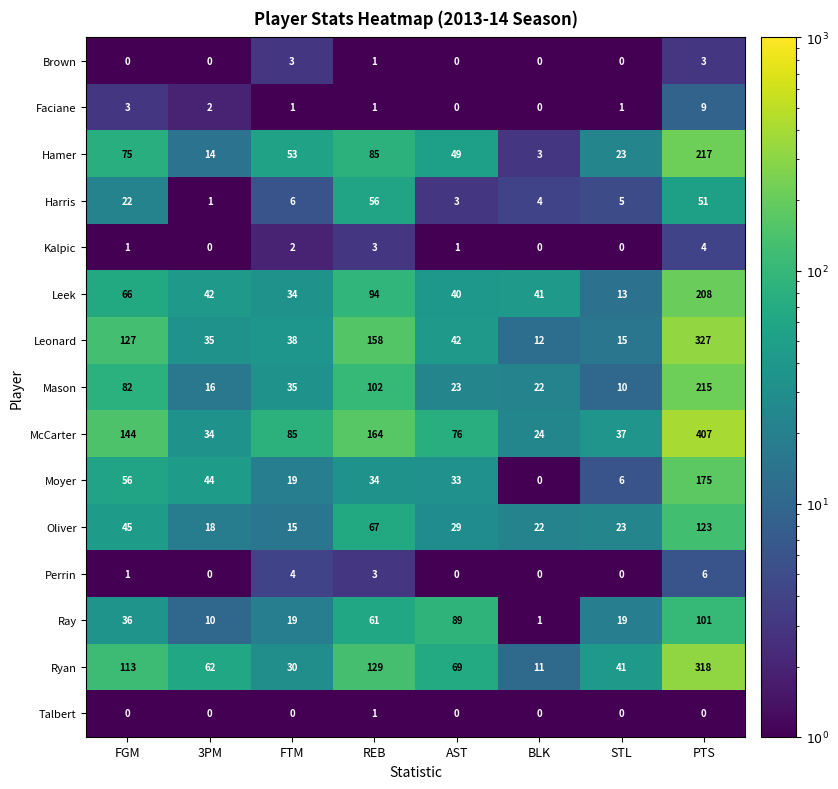

Read the Ray value at FGM, to the nearest 50.

50